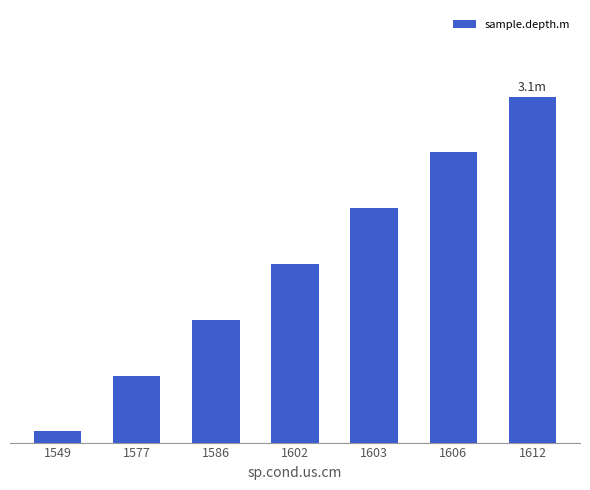

How many distinct data groups are displayed?

1